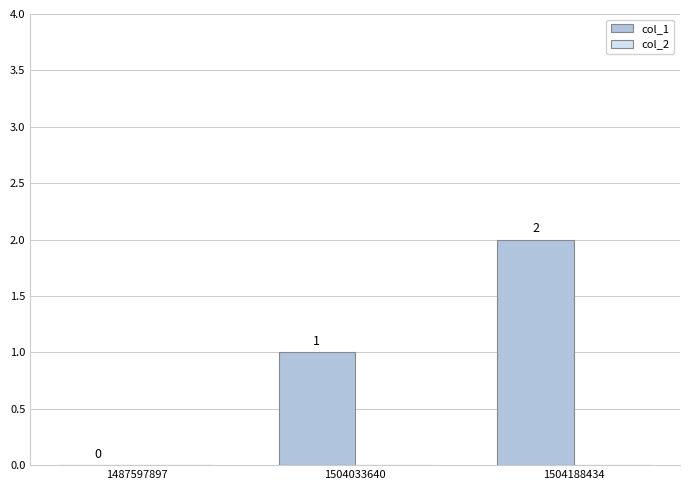

What is the sum of the values at 1504033640 and 1504188434?

3